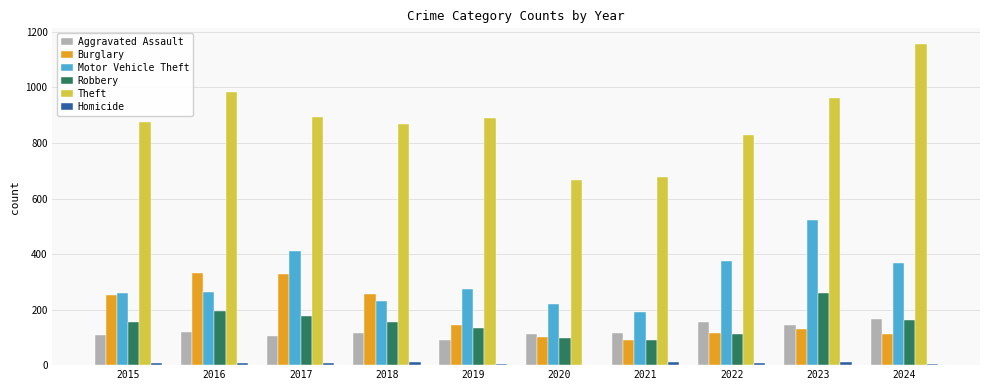

Which series changed the most between 2018 and 2019?

Burglary